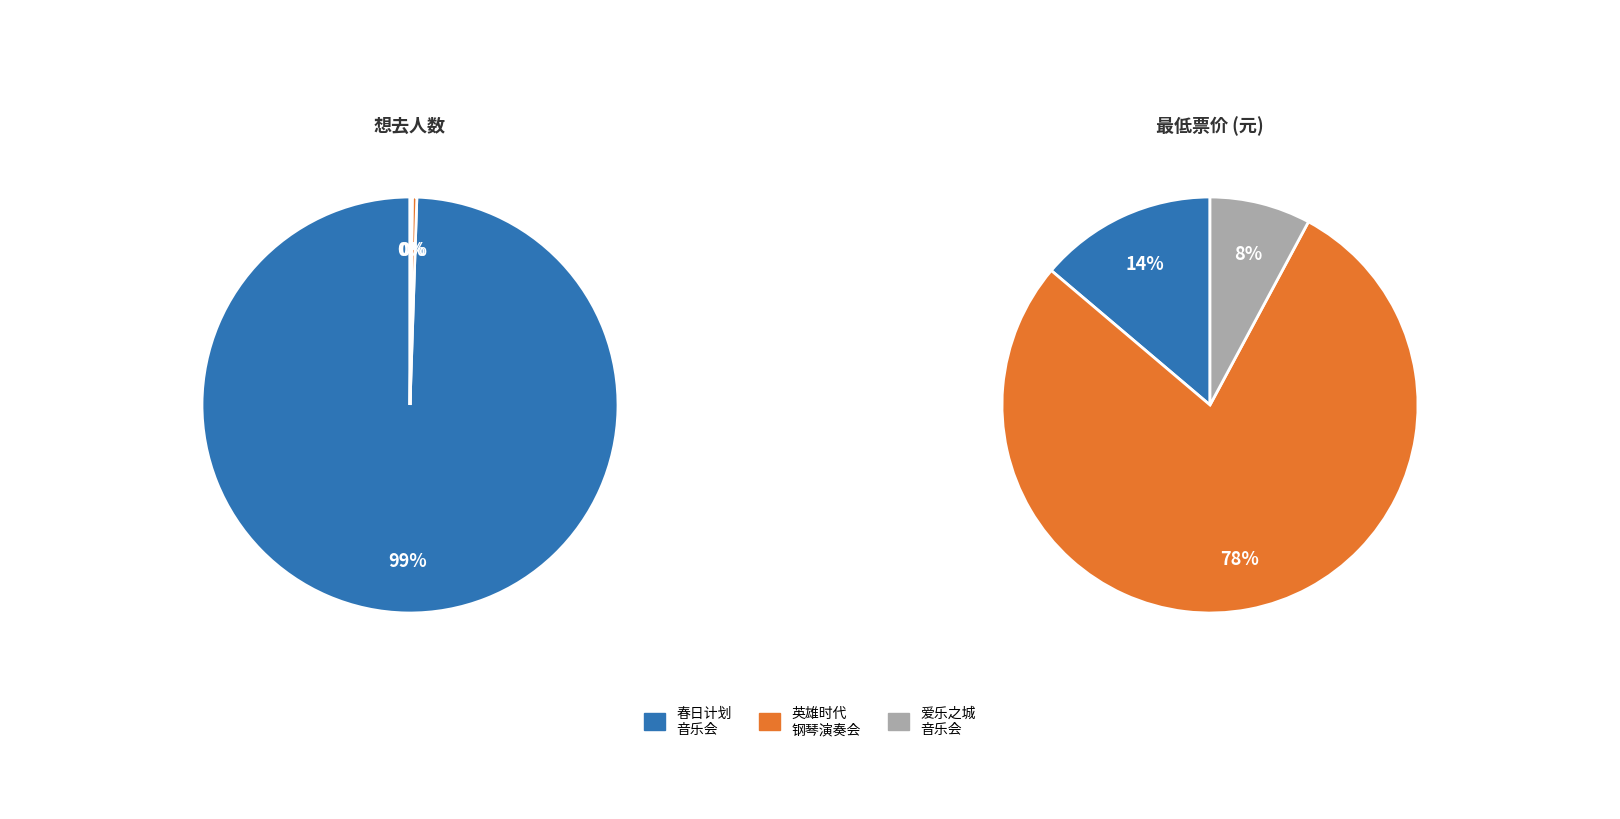

What is the smallest slice in the pie chart?

苏州·爱乐之城·经典电影作品音乐会